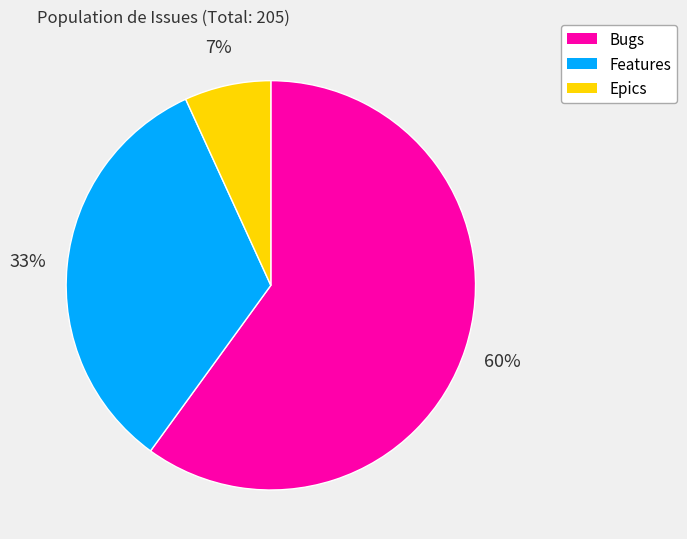

Combined, do Features and Epics account for over 50%?

No